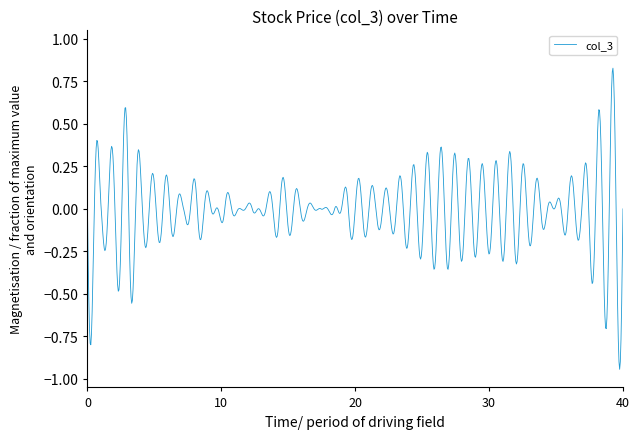

What is the difference between the maximum and minimum values?

1.8